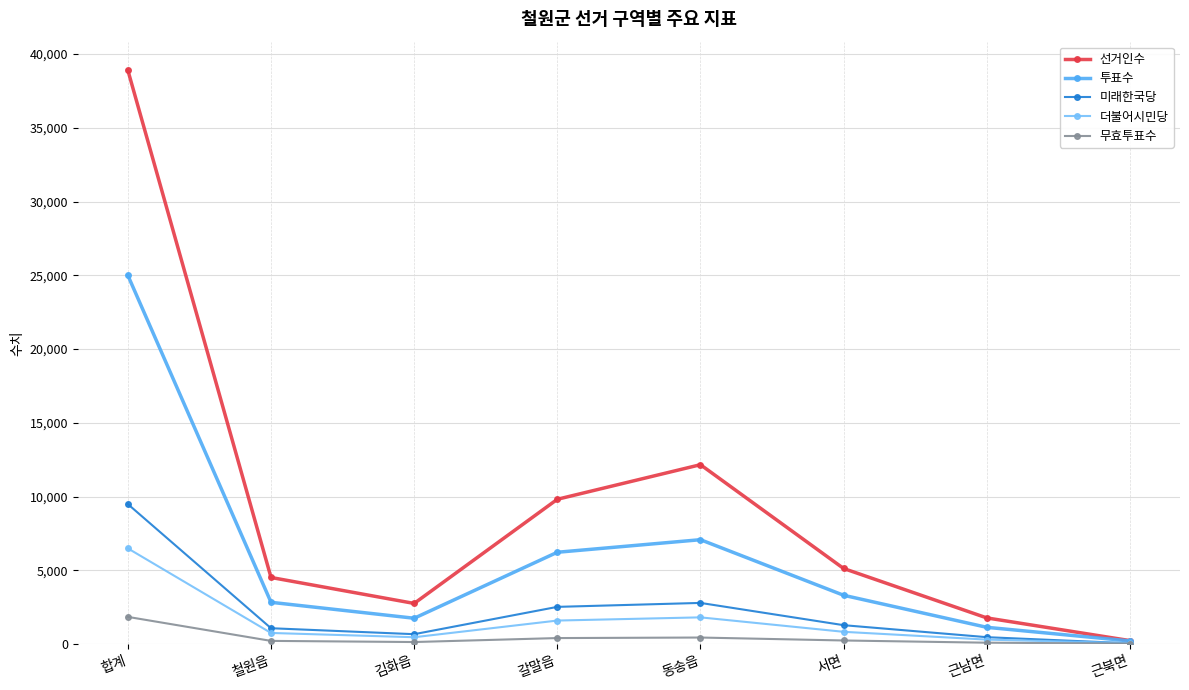

What is the label of the 7th point from the right?

철원읍